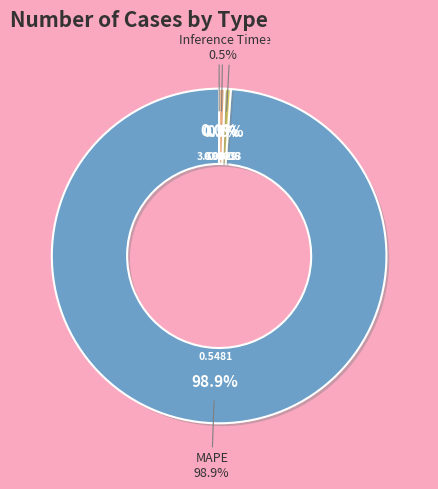

What is the change in value from MAPE to Training Time?

-0.5